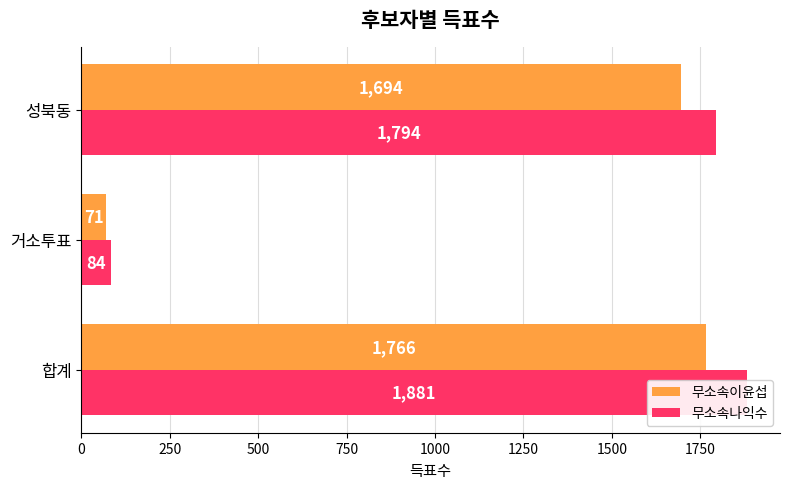

Rank the series at 성북동 from lowest to highest value.

무소속이윤섭, 무소속나익수